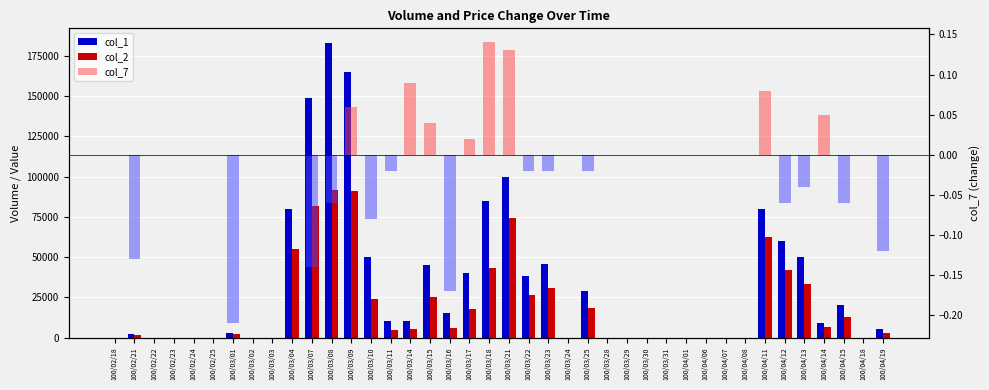

Is it true that col_1 equals 93652.0 at 100/03/31?

False